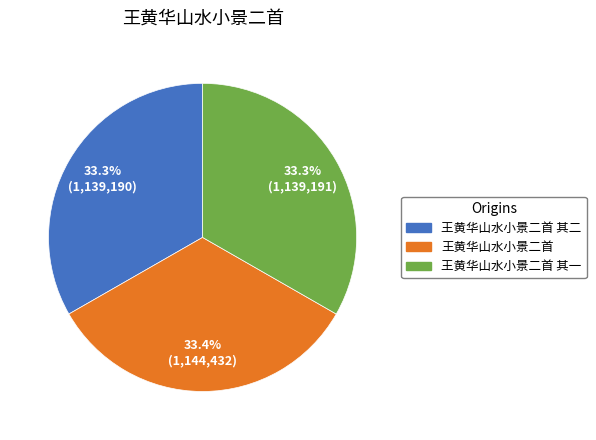

How many segments does this pie chart have?

3